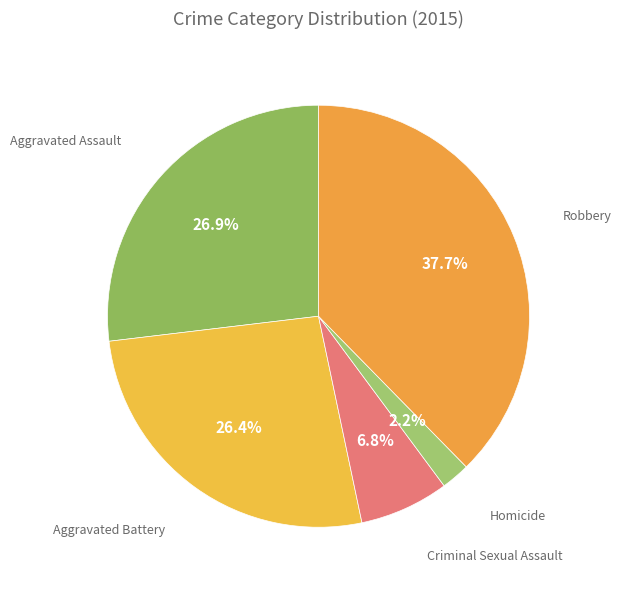

Which slice is the largest?

Robbery